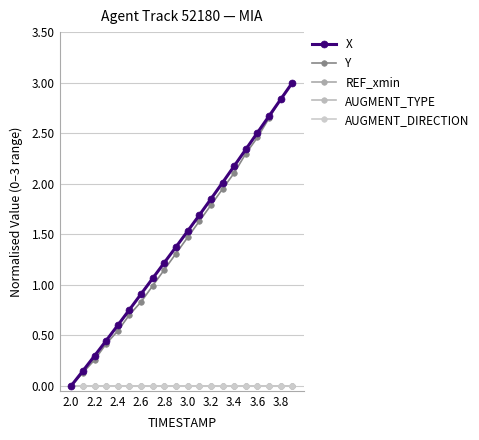

True or false: X and AUGMENT_TYPE intersect in this chart.

False